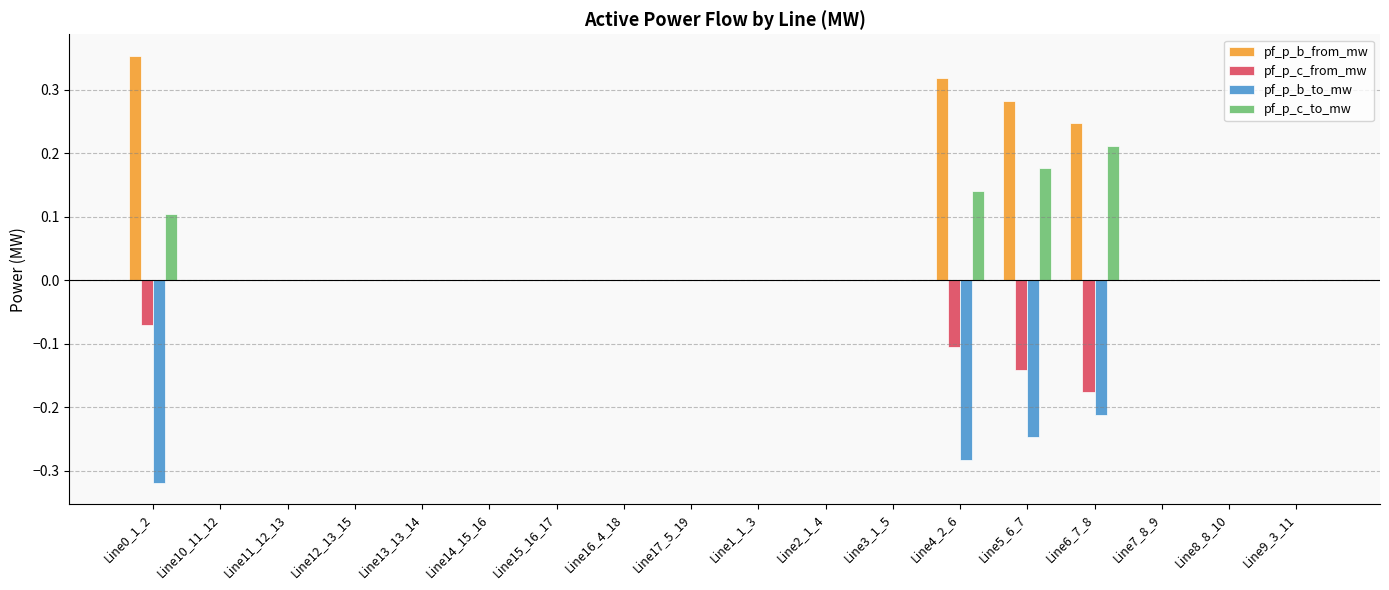

What is the sum of all pf_p_c_to_mw values?

0.6